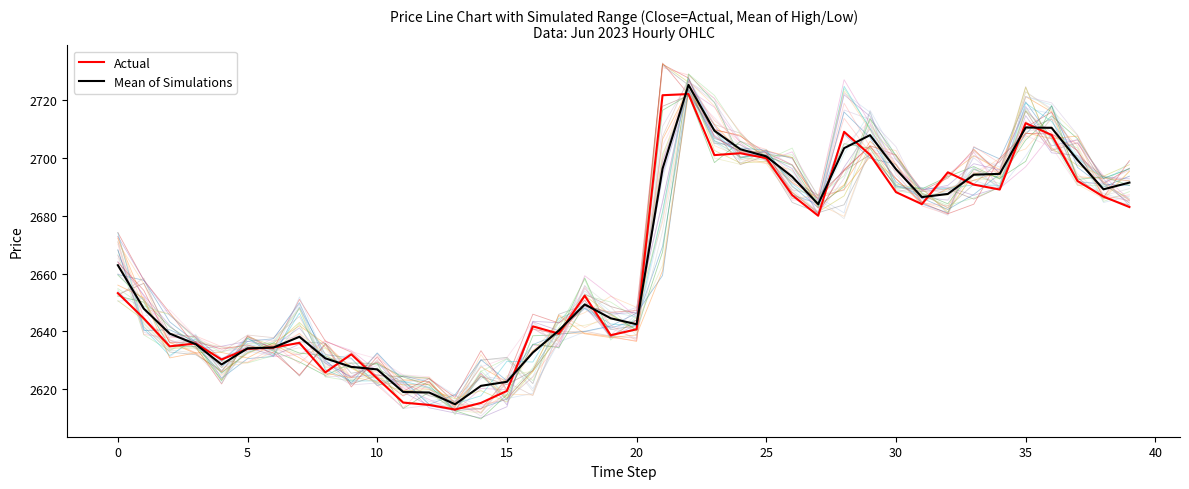

How many interior local valleys does the Actual series have?

10